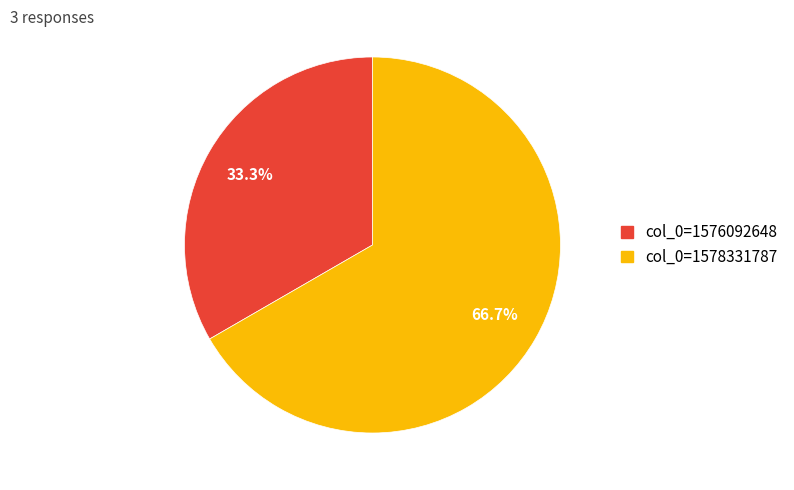

How many segments does this pie chart have?

2